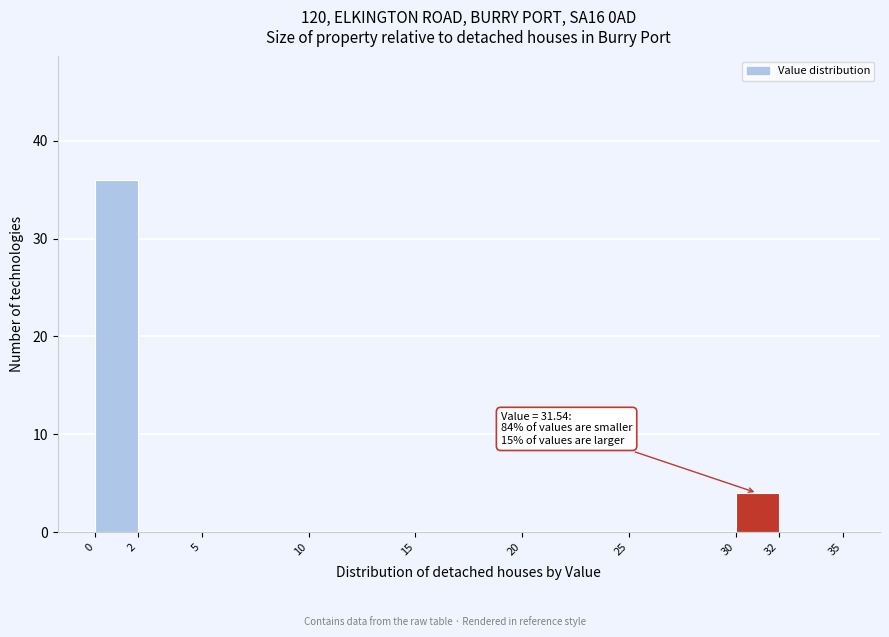

Which range on the x-axis has the tallest bar?

0 to 2